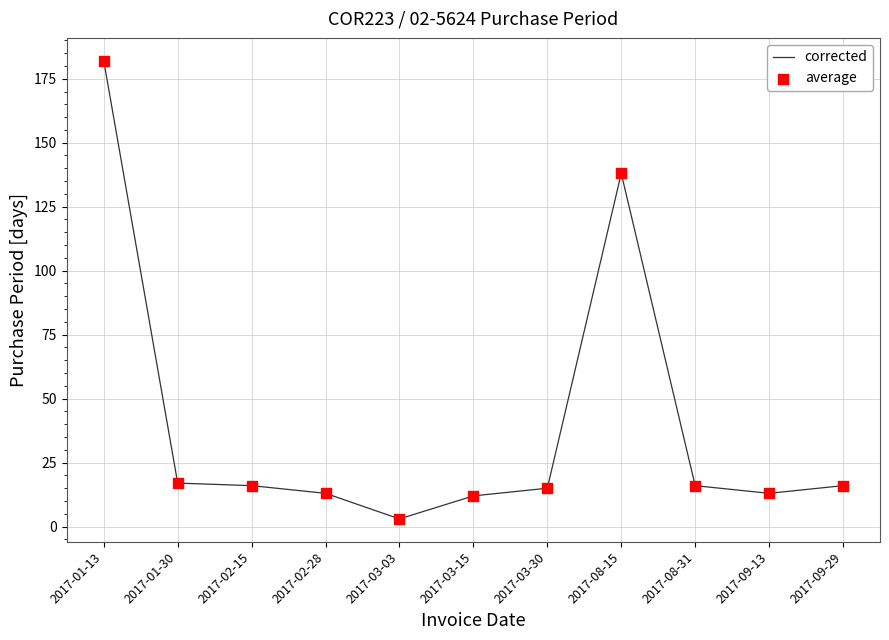

The value at 2017-02-28 is 13. True or false?

True